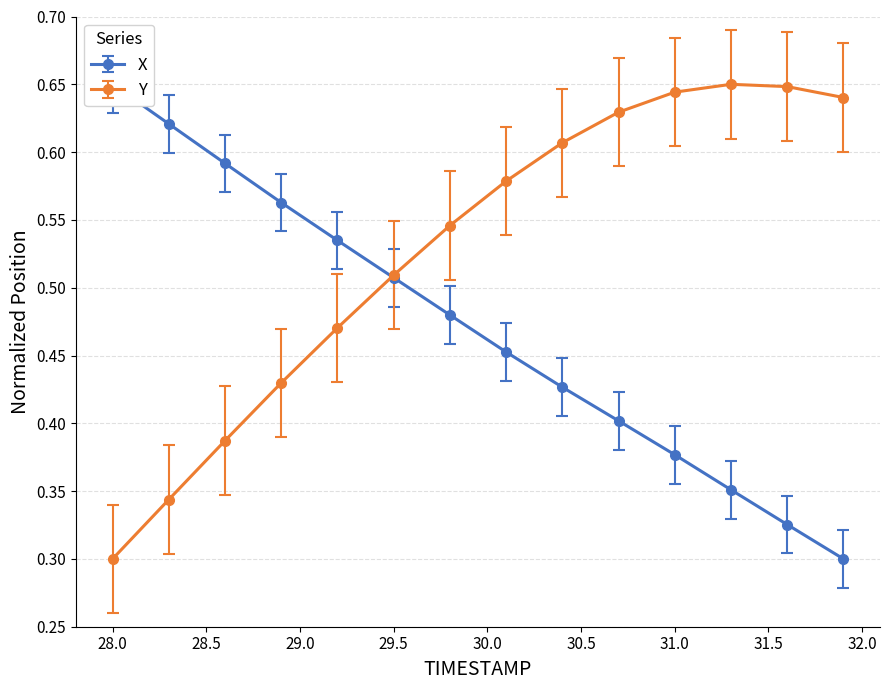

Between which two adjacent categories do X and Y first intersect?

29.2 and 29.5